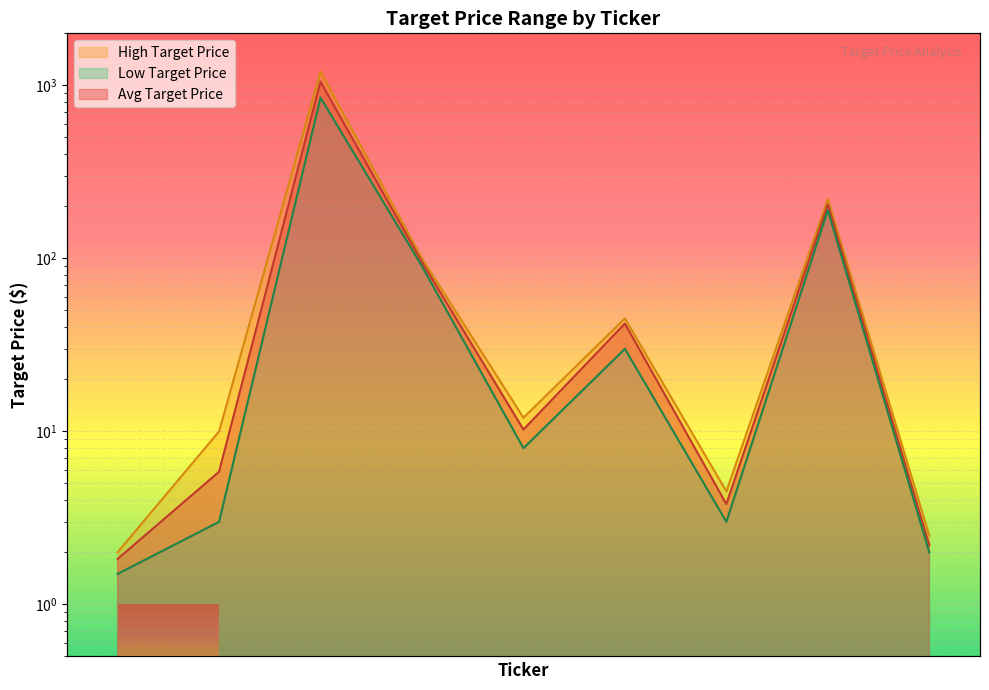

What position from the left is ATAI?

2